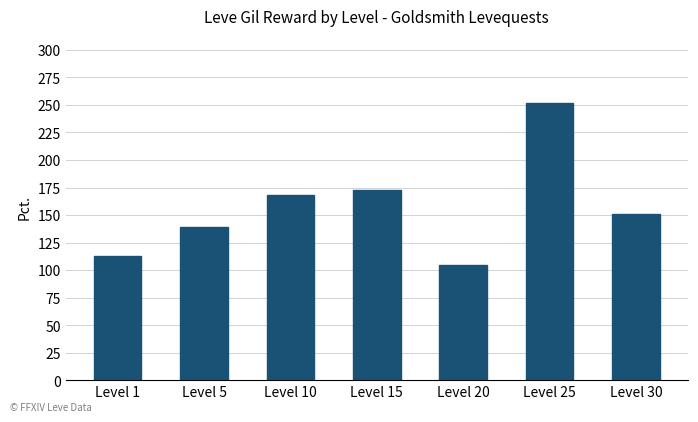

What is the difference between the values at Level 10 and Level 15?

5